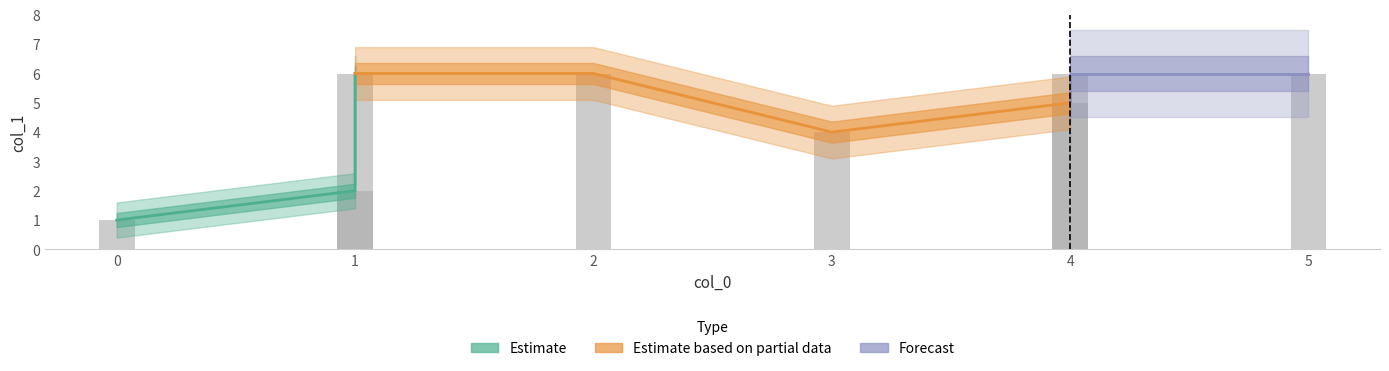

What is the ratio of the value at 1 to the value at 0?

2.0